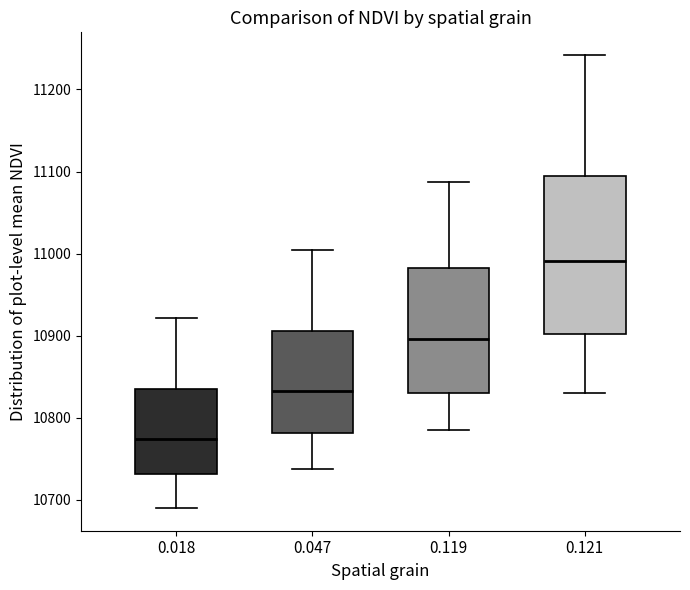

Where is the upper edge of the box at x = 0.018 on the y-axis? The values are not printed on the chart, so give them approximately, as read against the axis.

10830